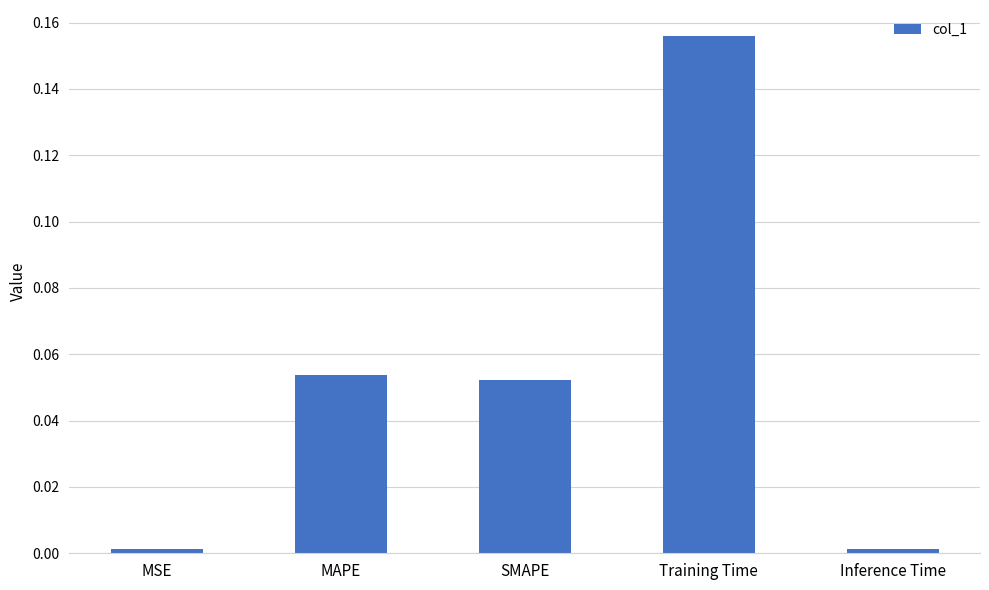

Between MSE and SMAPE, which is larger?

SMAPE